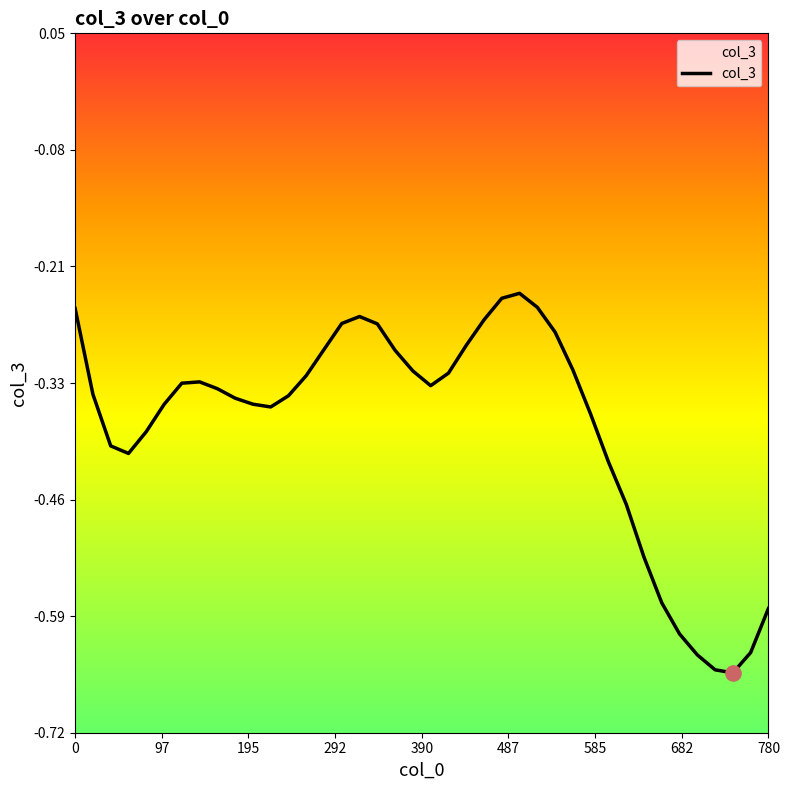

Which has a higher value, 400 or 40?

400